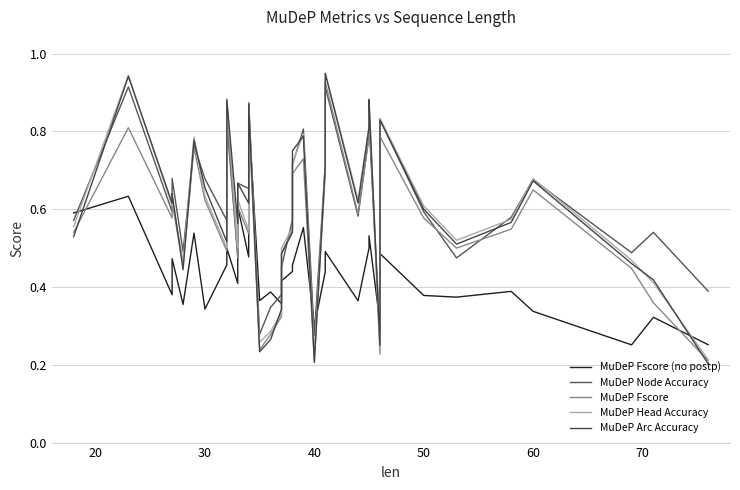

Count the number of data series in this chart.

5